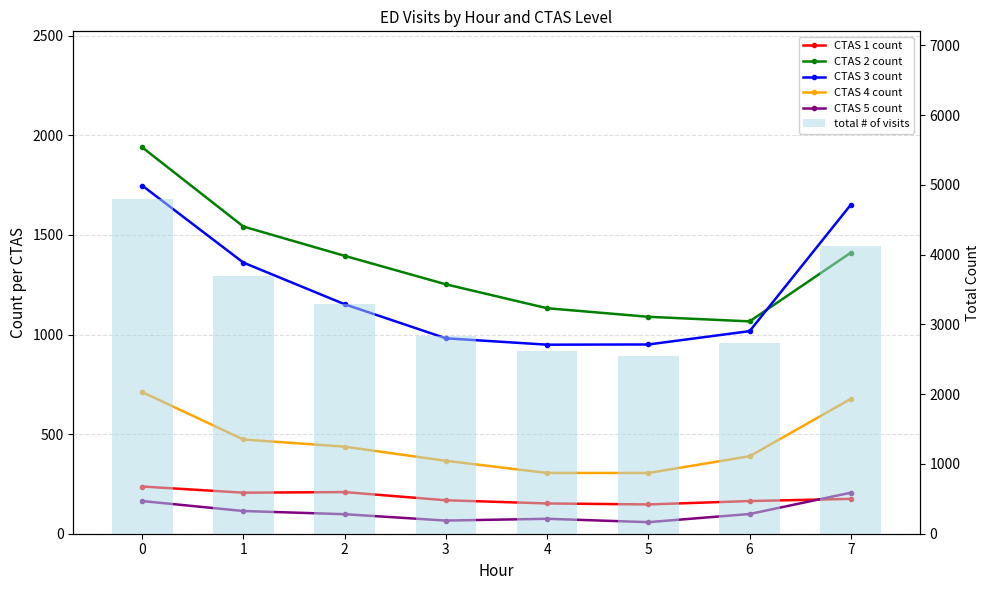

How many distinct data groups are displayed?

6